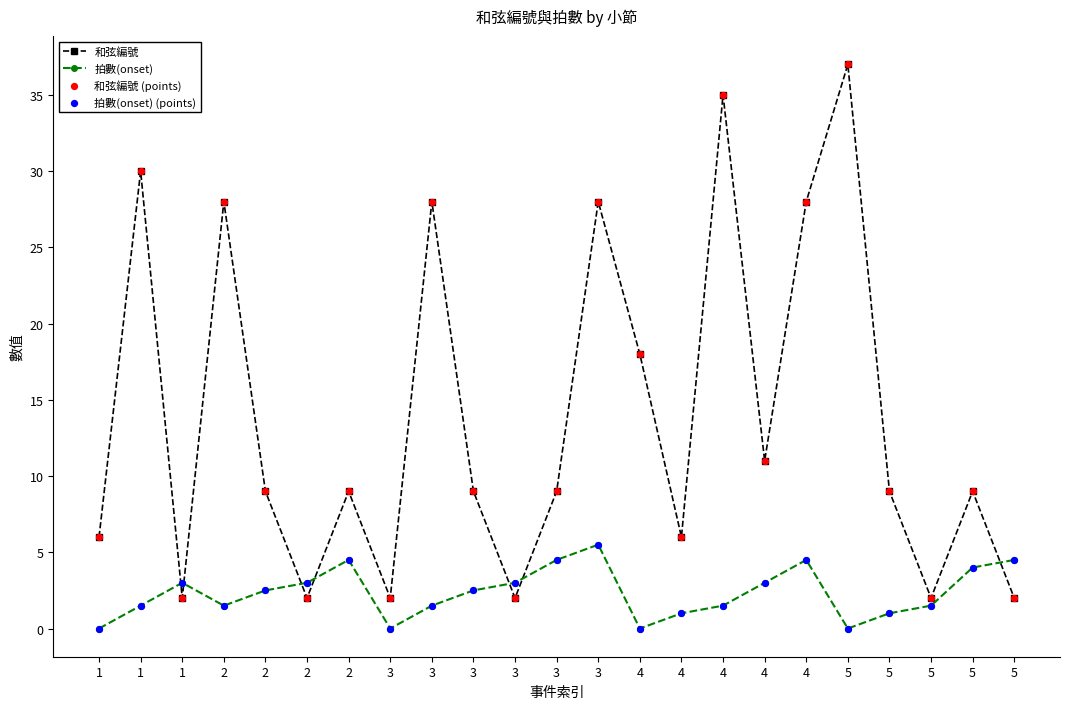

How many data points in 拍數(onset) are less than 2?

11